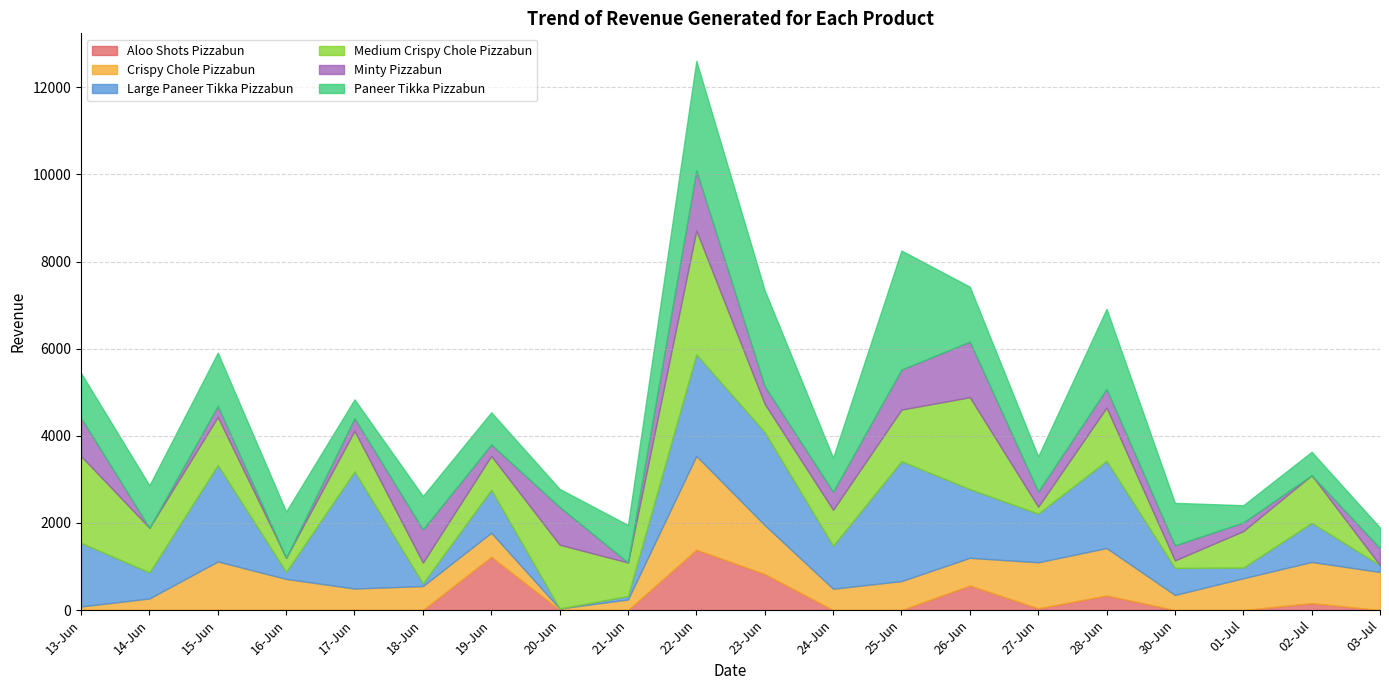

What is the difference between the highest and lowest values at 21-Jun?

860